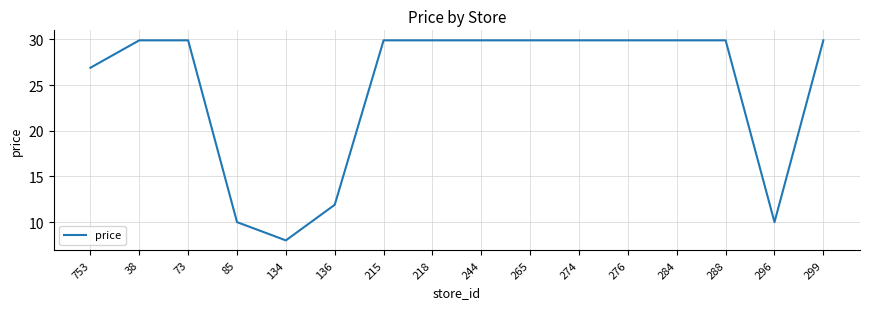

Reading left to right, transcribe all the data shown in this chart.

26.9	29.9	29.9	10.0	8.0	11.9	29.9	29.9	29.9	29.9	29.9	29.9	29.9	29.9	10.0	29.9